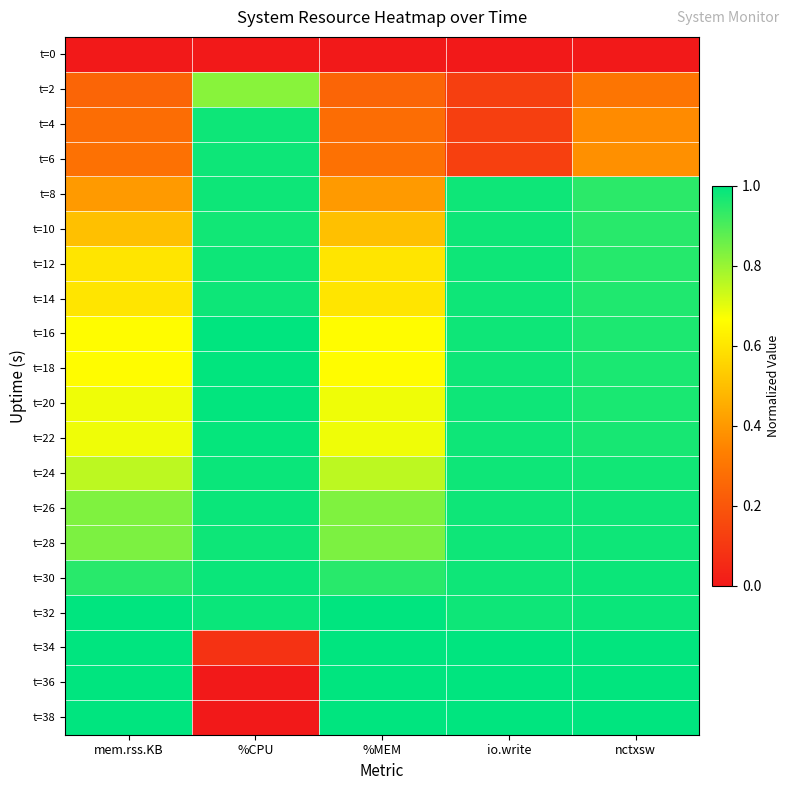

What is the total value across all series at %MEM?

13.0